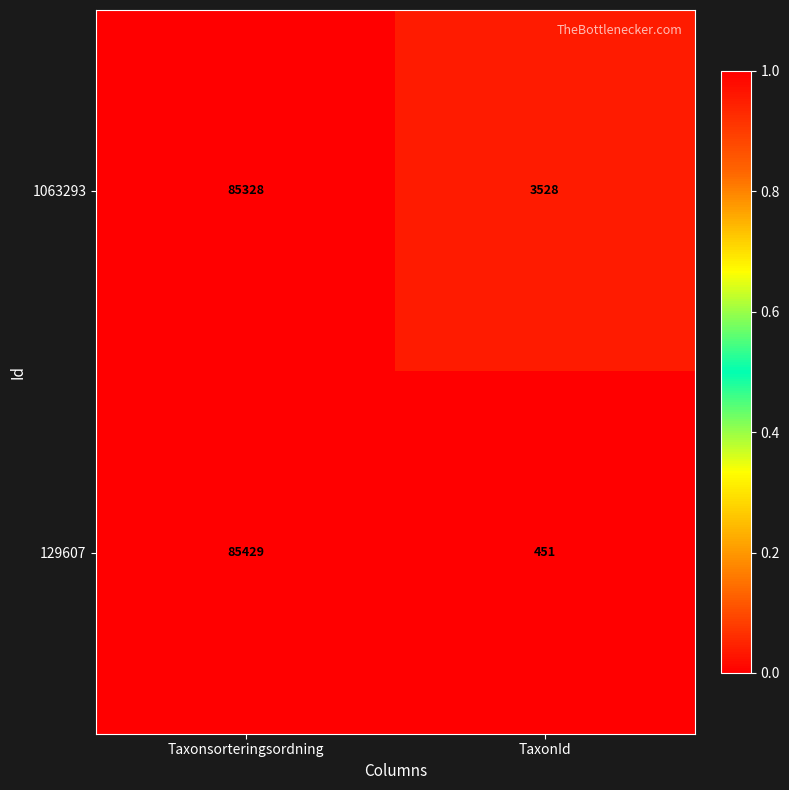

Which category has the highest value in the 1063293 series?

Taxonsorteringsordning